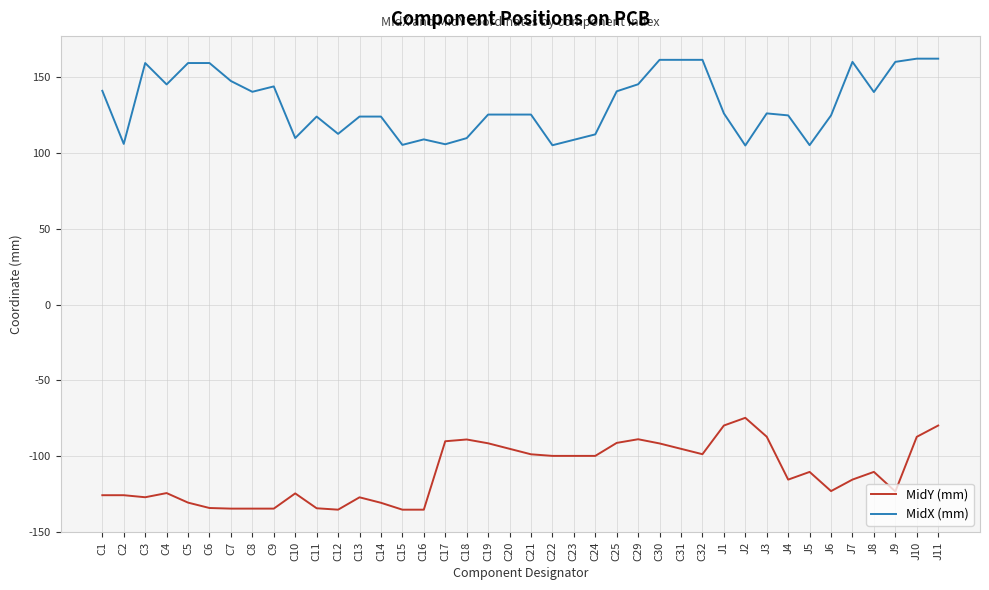

What position from the left is C9?

9